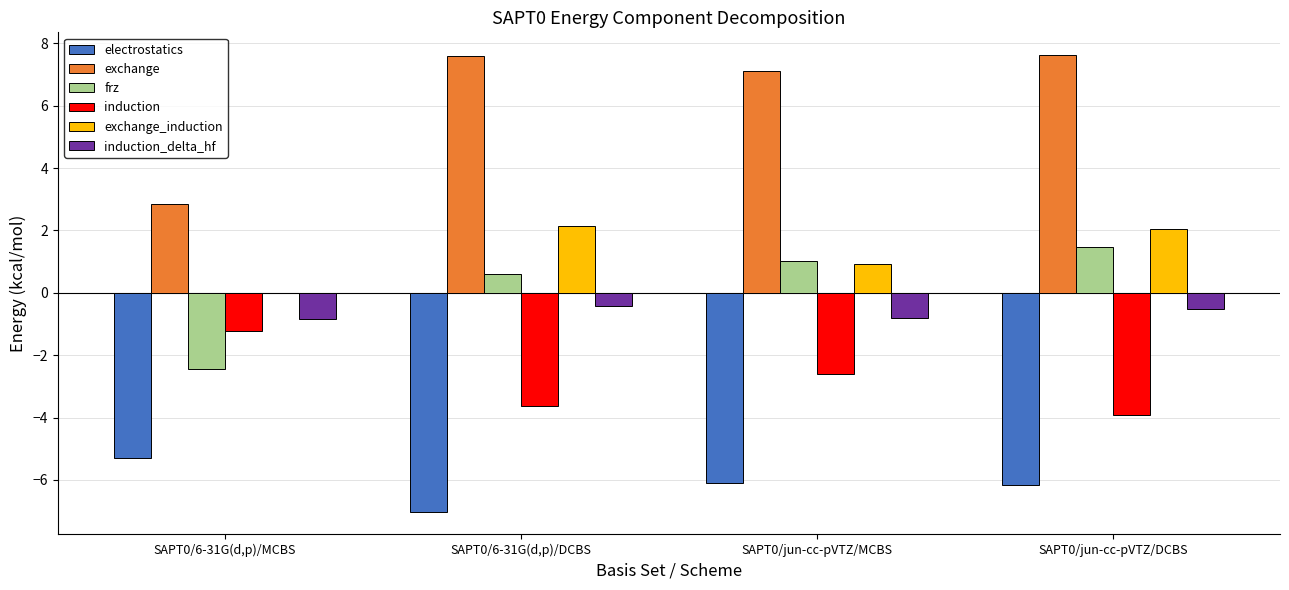

What is the sum of all electrostatics values?

-24.6